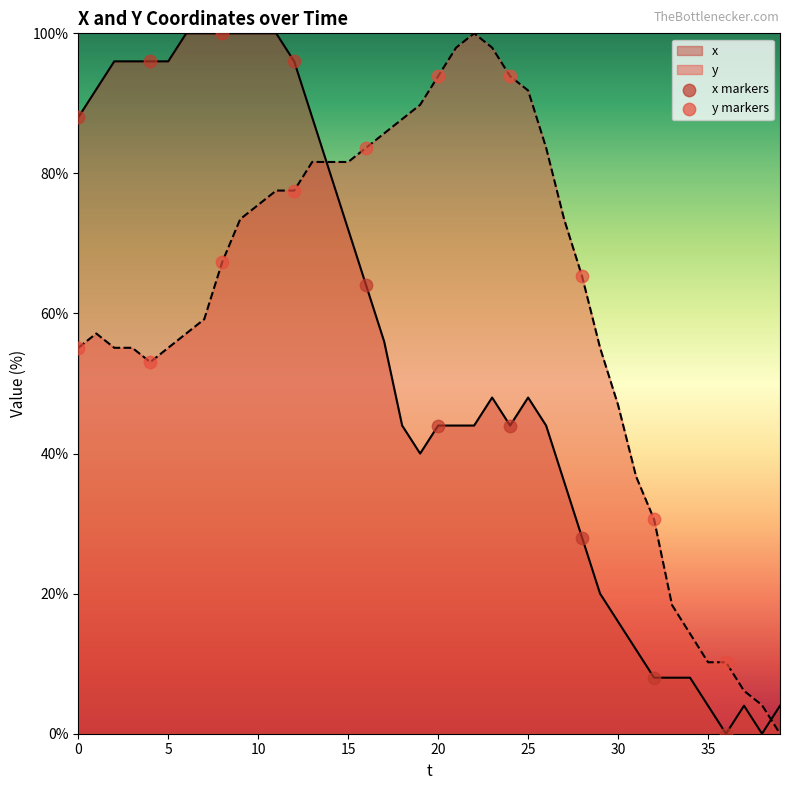

Which series has the largest total across all categories?

y